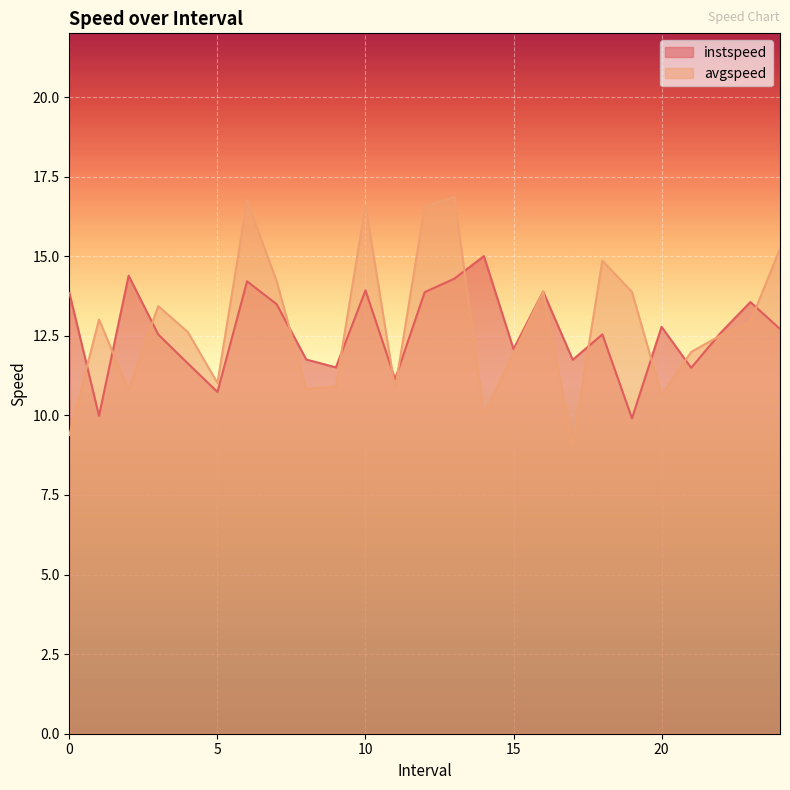

Which has a higher value, 7.0 or 19.0?

7.0